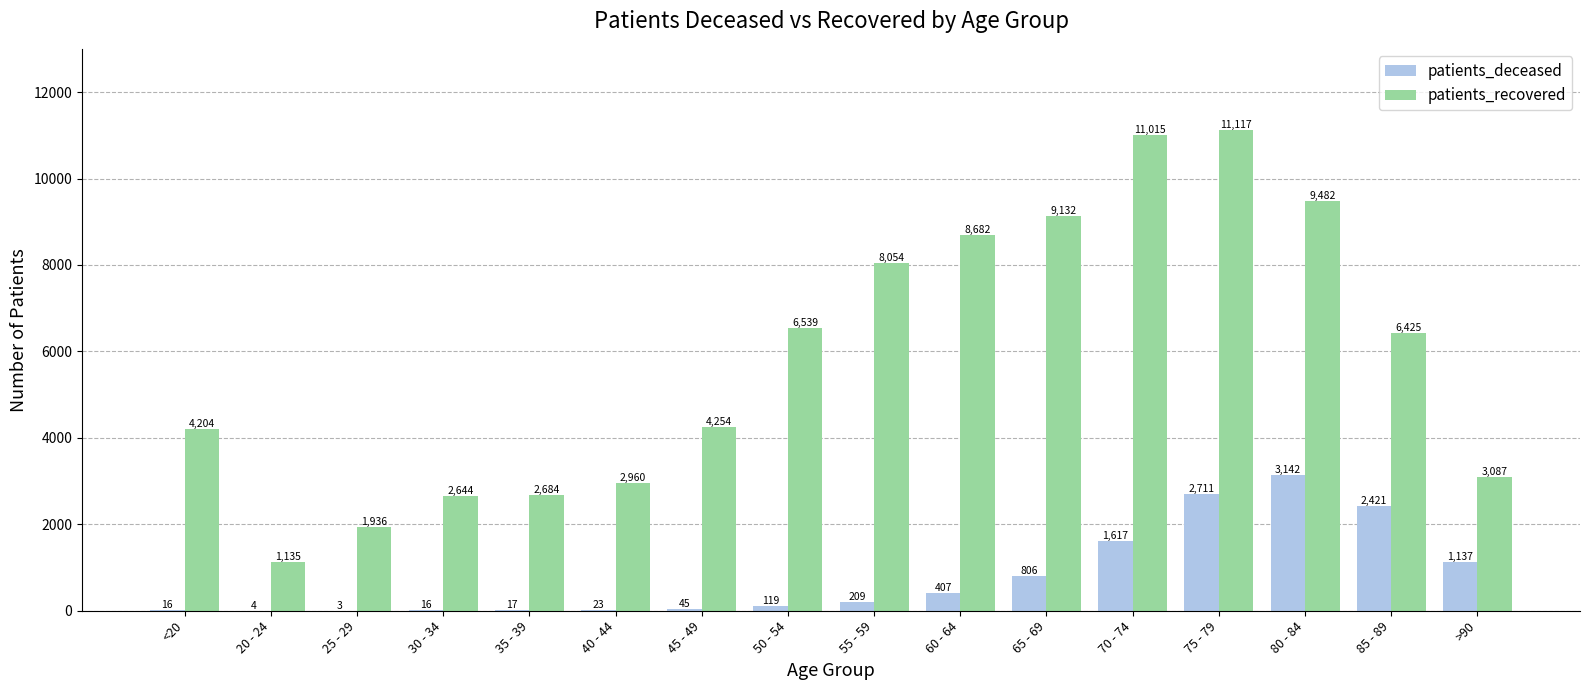

How many distinct data groups are displayed?

2